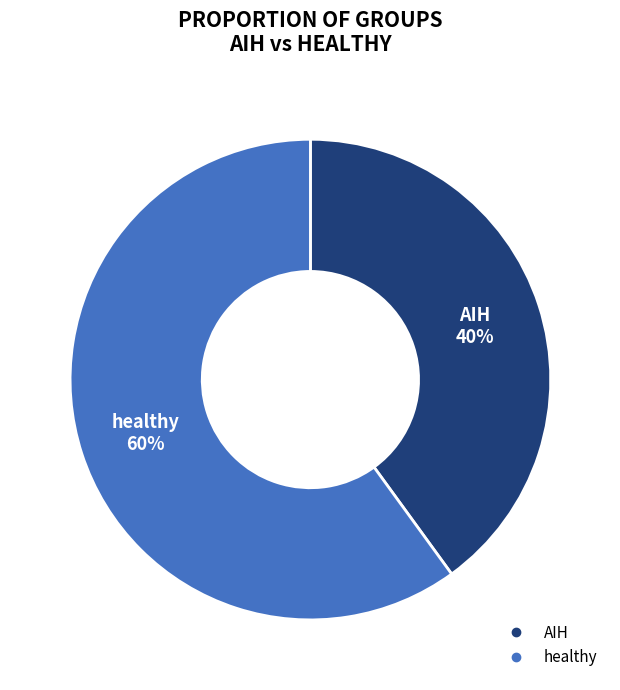

Do healthy and AIH together represent more than half of the pie?

Yes